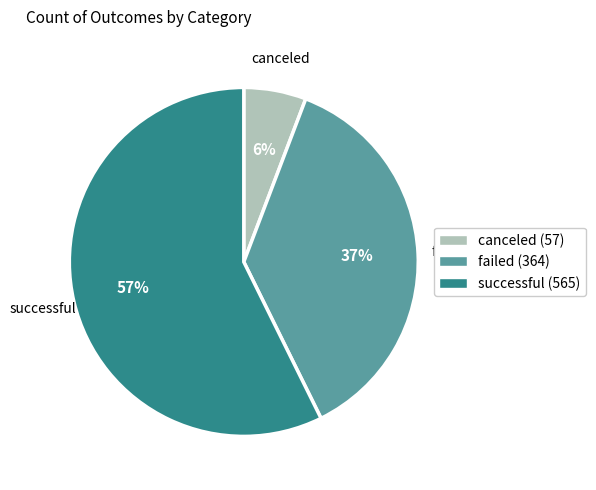

Does any single category account for the majority?

Yes